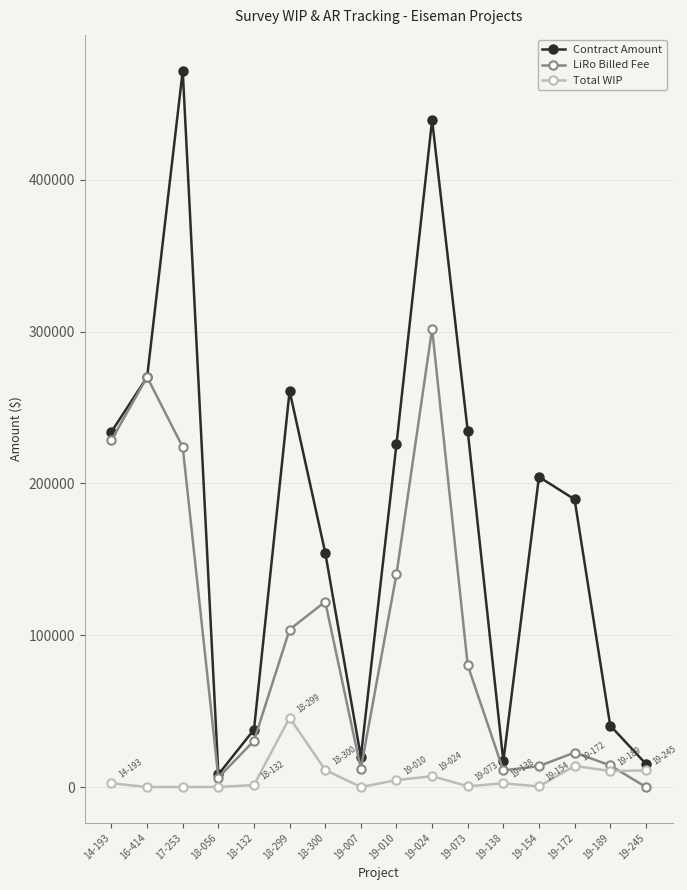

What is the sum of the LiRo Billed Fee values at 18-299 and 18-056?

109991